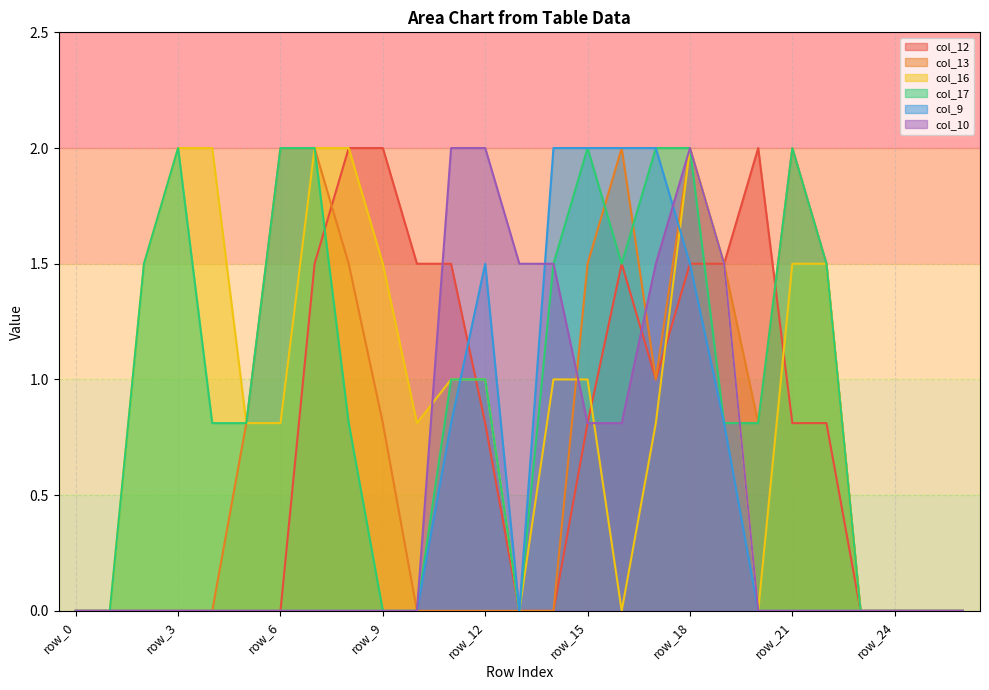

Is it true that col_17 equals 0.8 at row_2?

False